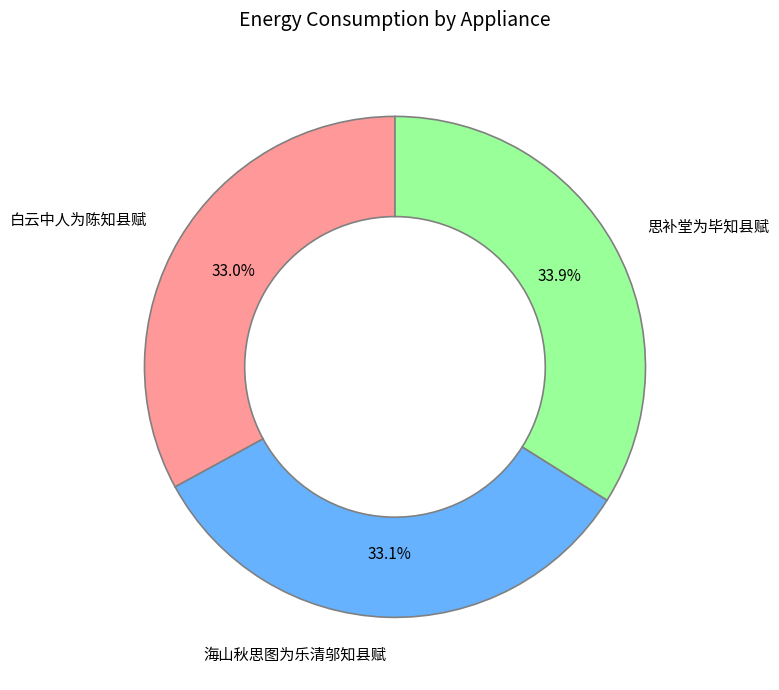

Approximately how many times larger is the value at 海山秋思图为乐清邬知县赋 compared to 思补堂为毕知县赋?

1.0